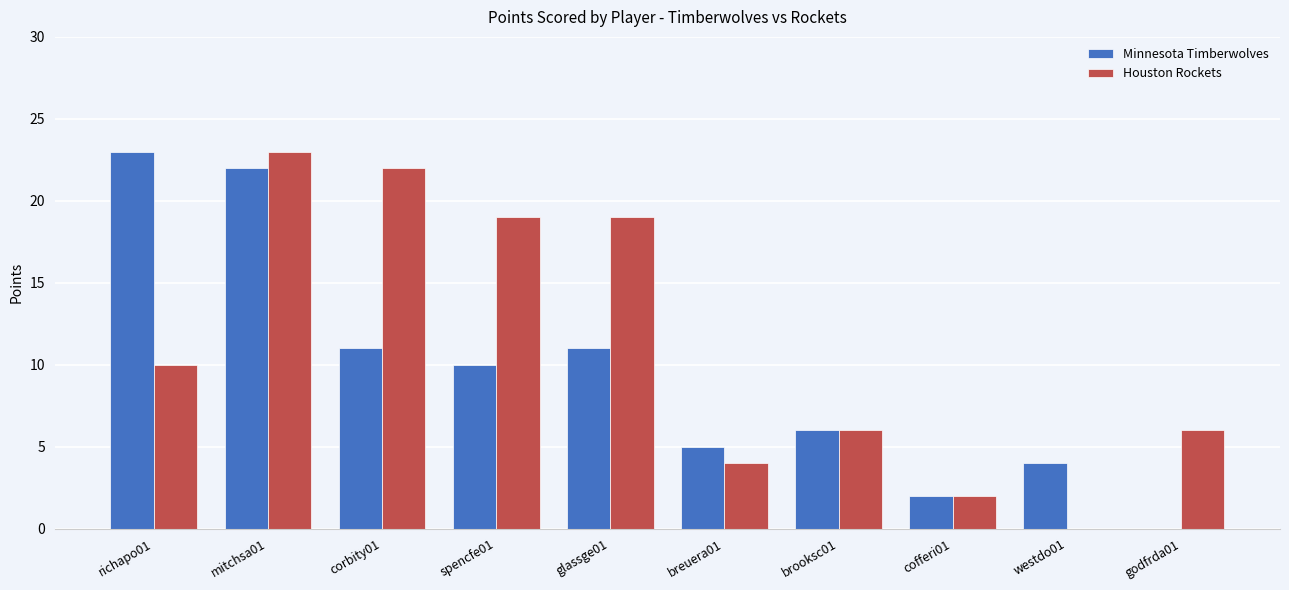

What is the sum of the Minnesota Timberwolves values at cofferi01 and glassge01?

13